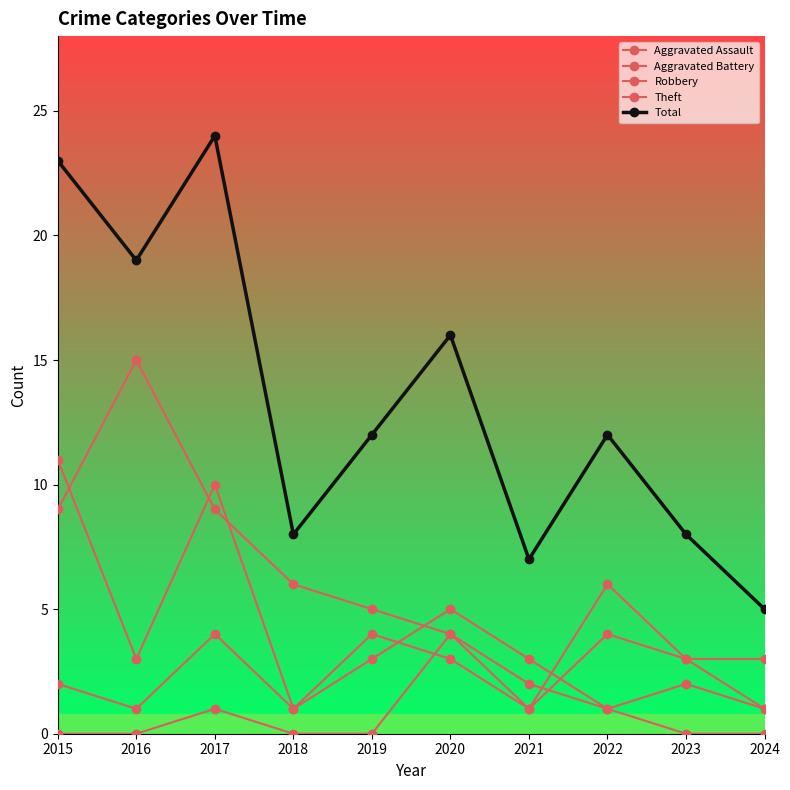

True or false: Total and Robbery intersect in this chart.

False